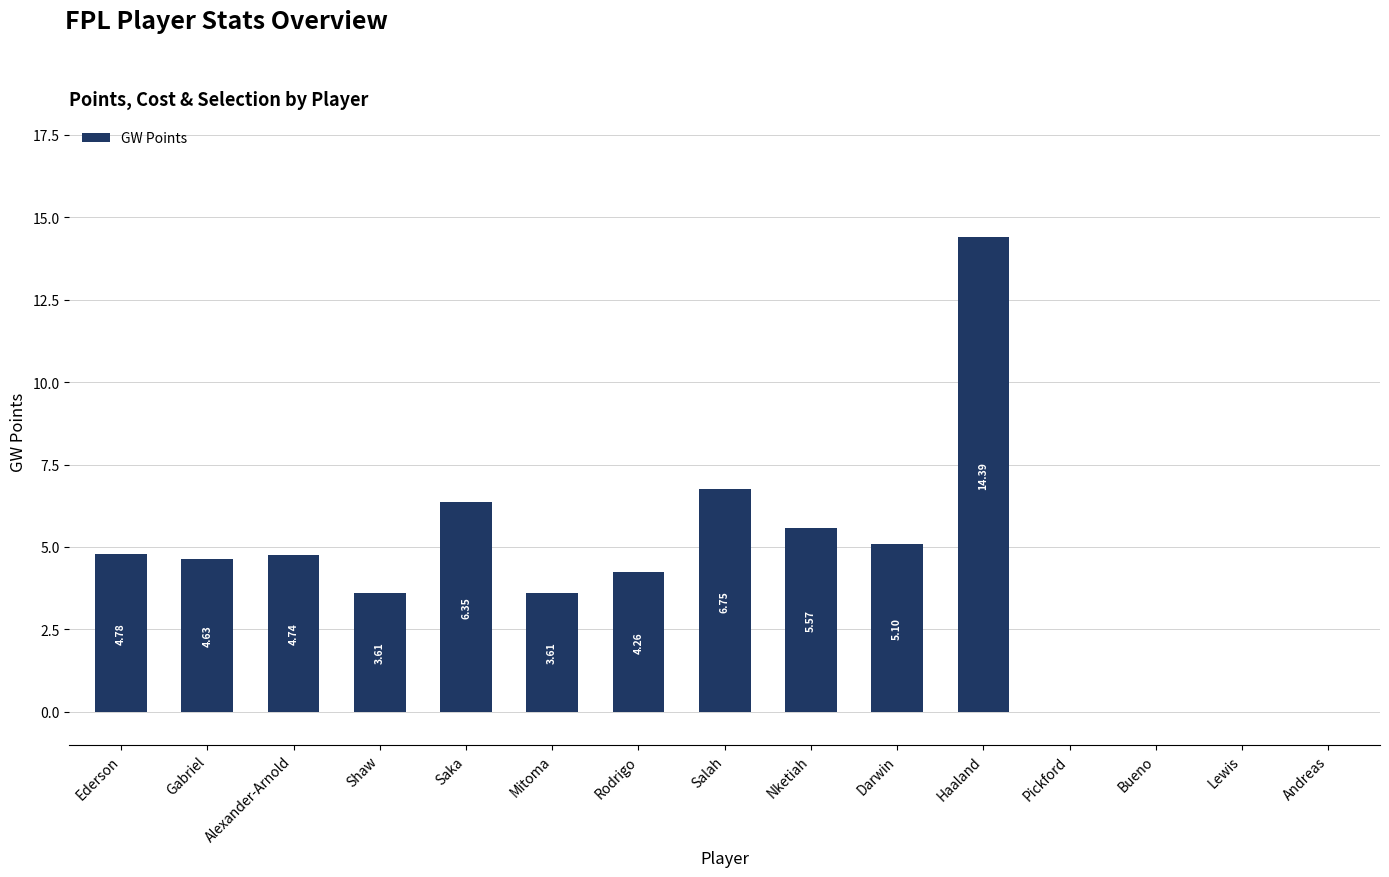

At which label does the data first exceed 4?

Ederson